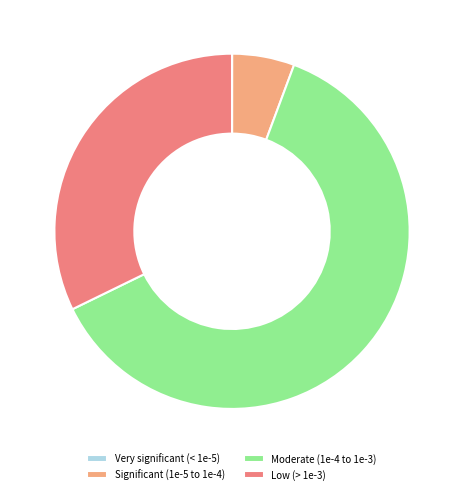

Is it true that Low (> 1e-3) is 18% of the pie?

False